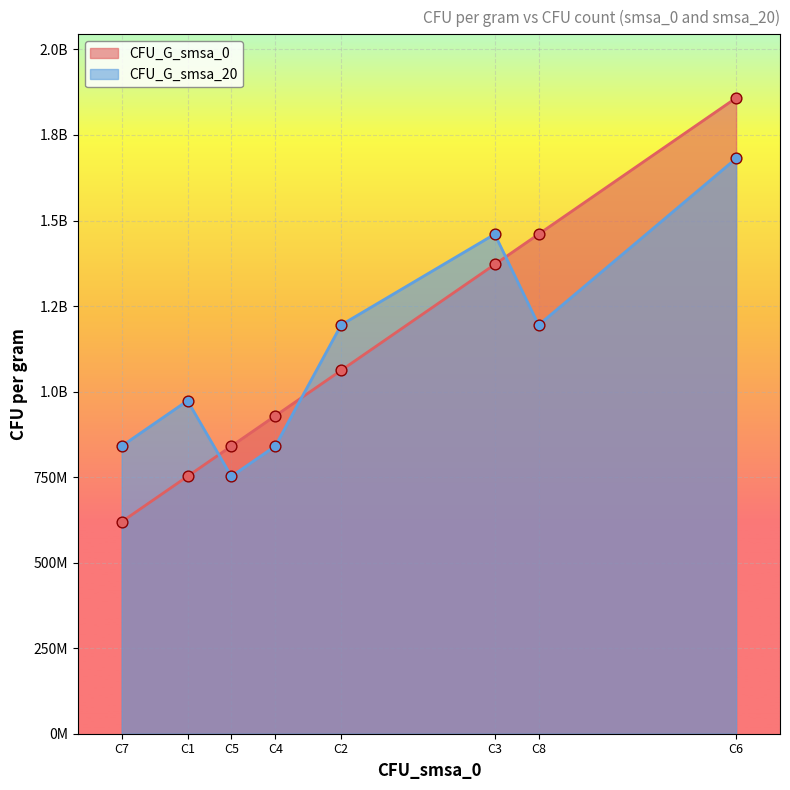

Which series reaches the maximum Y coordinate?

CFU_G_smsa_0